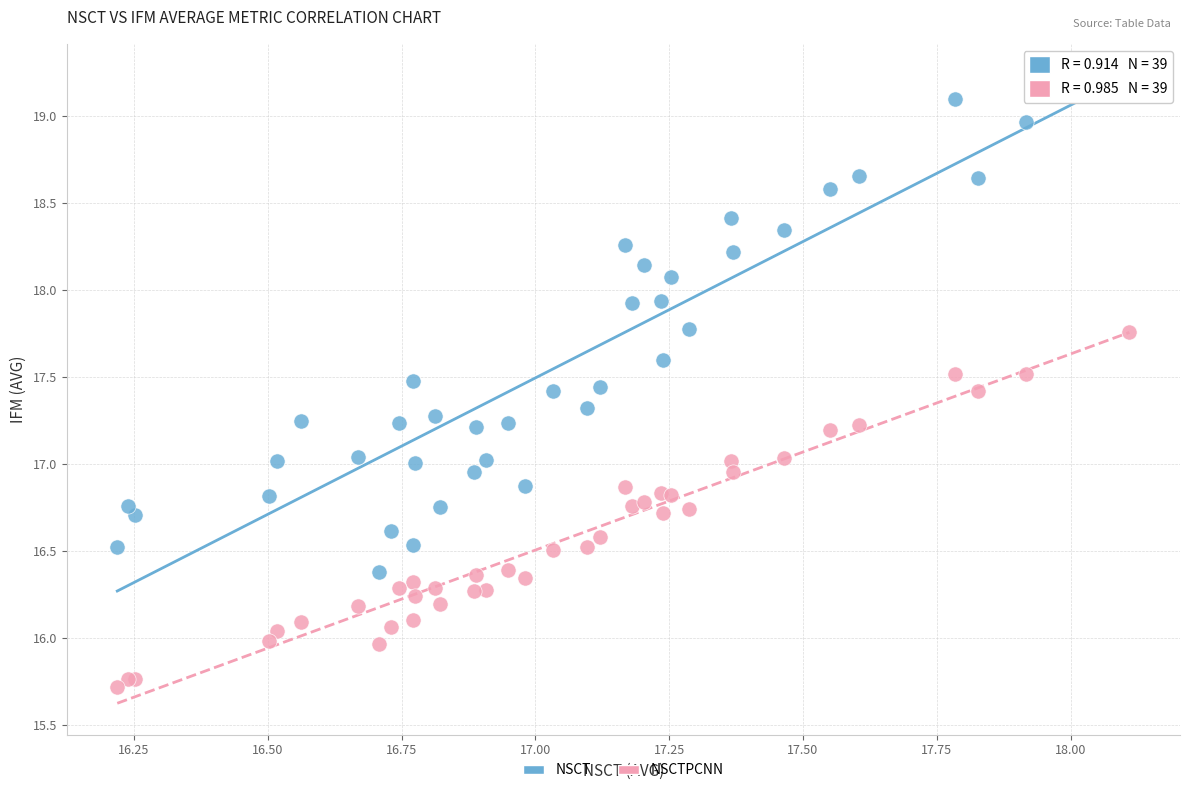

Which series has the largest Y range (max minus min)?

NSCT